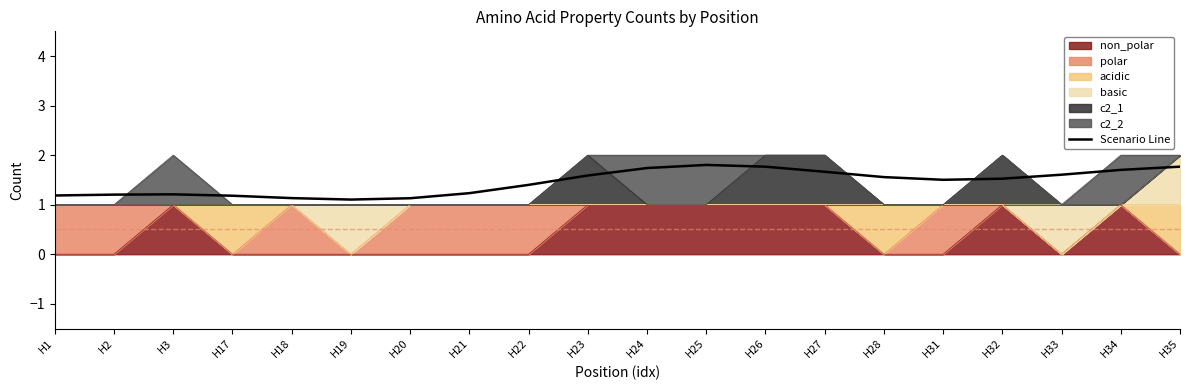

How many lines are shown in the chart?

1